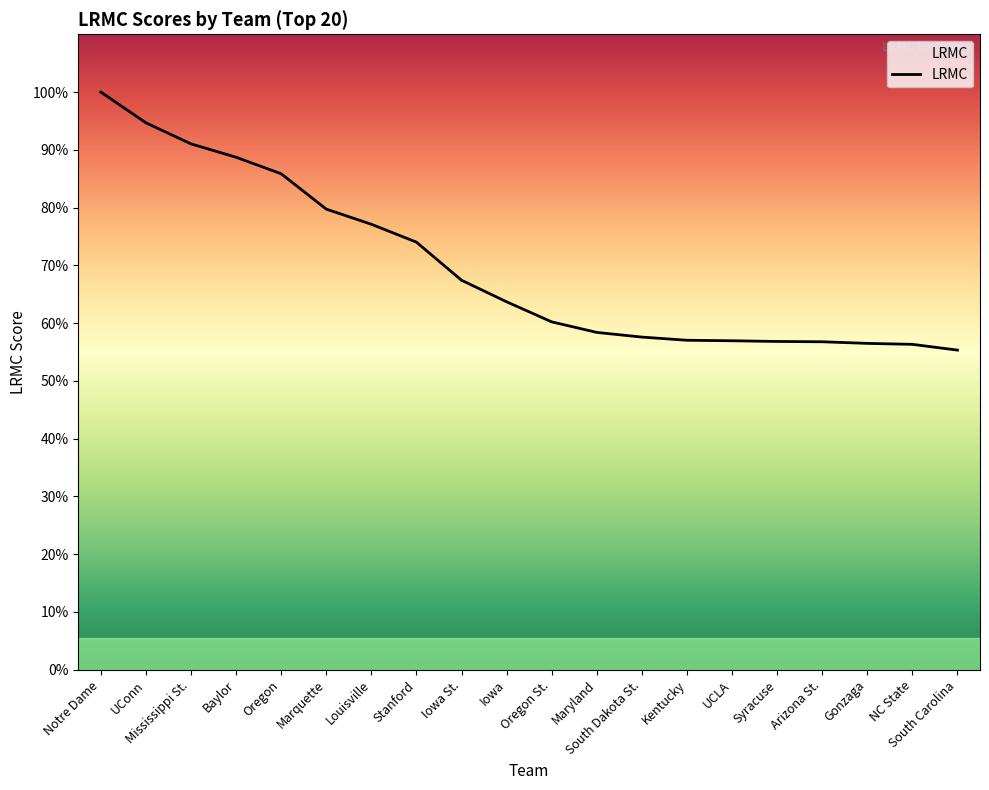

Is it true that the value at South Dakota St. is 0.0?

False